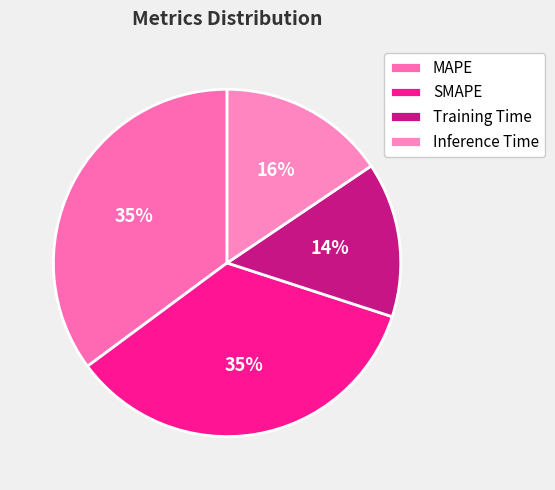

Which slice is the largest?

MAPE